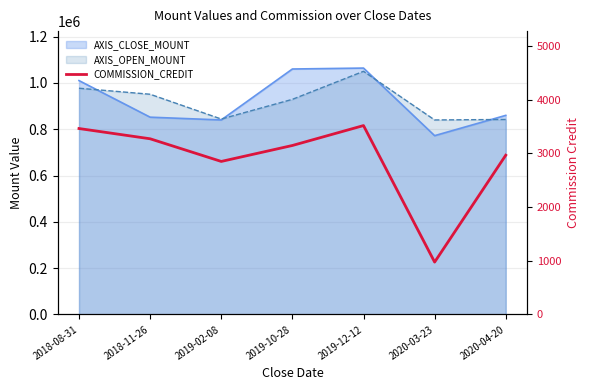

What is the change in value from 2018-11-26 to 2020-03-23?

-2297